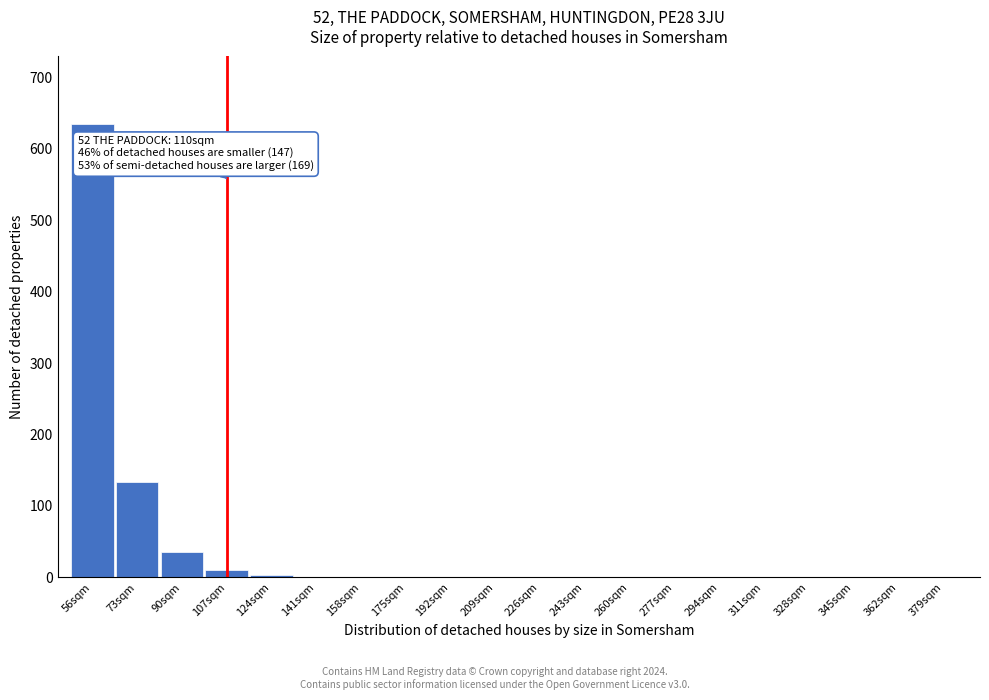

At which label is the value closest to 317?

73sqm